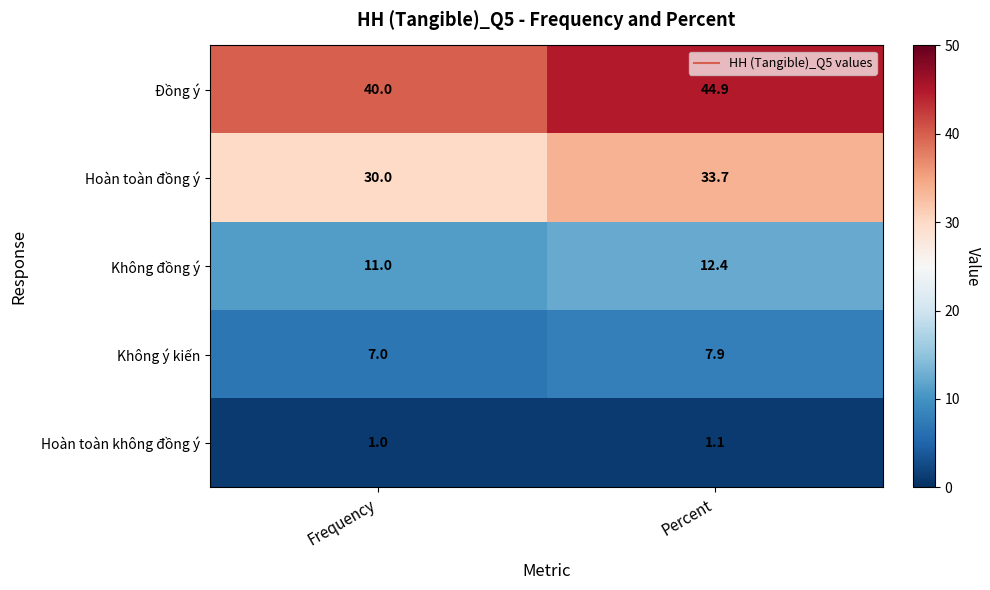

At which category is the sum across all series the highest?

Percent